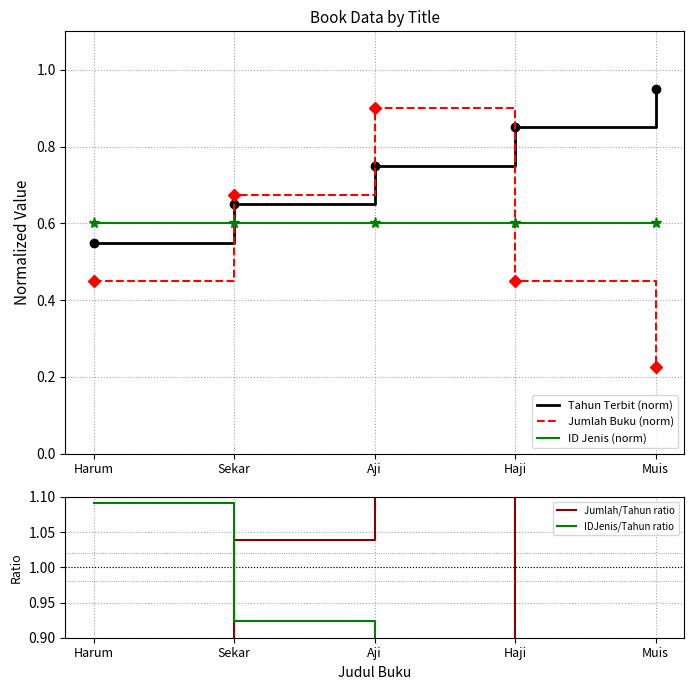

After their last crossing, which series has the higher values: Jumlah Buku (norm) or Tahun Terbit (norm)?

Tahun Terbit (norm)